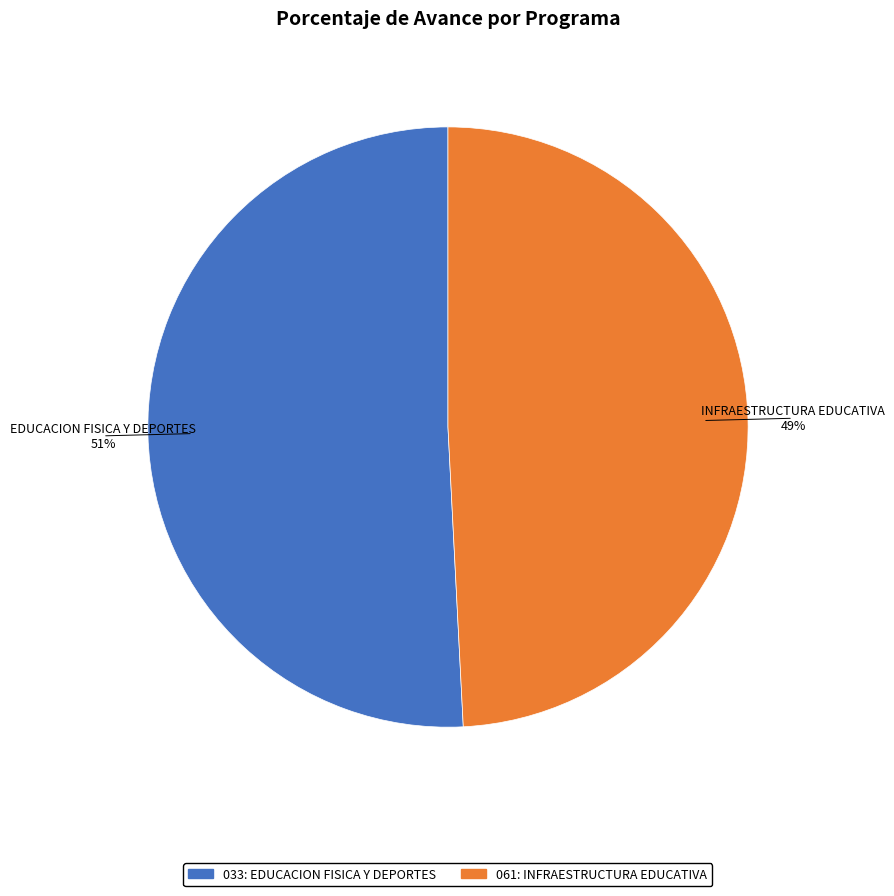

Combined, do 061: INFRAESTRUCTURA EDUCATIVA and 033: EDUCACION FISICA Y DEPORTES account for over 50%?

Yes